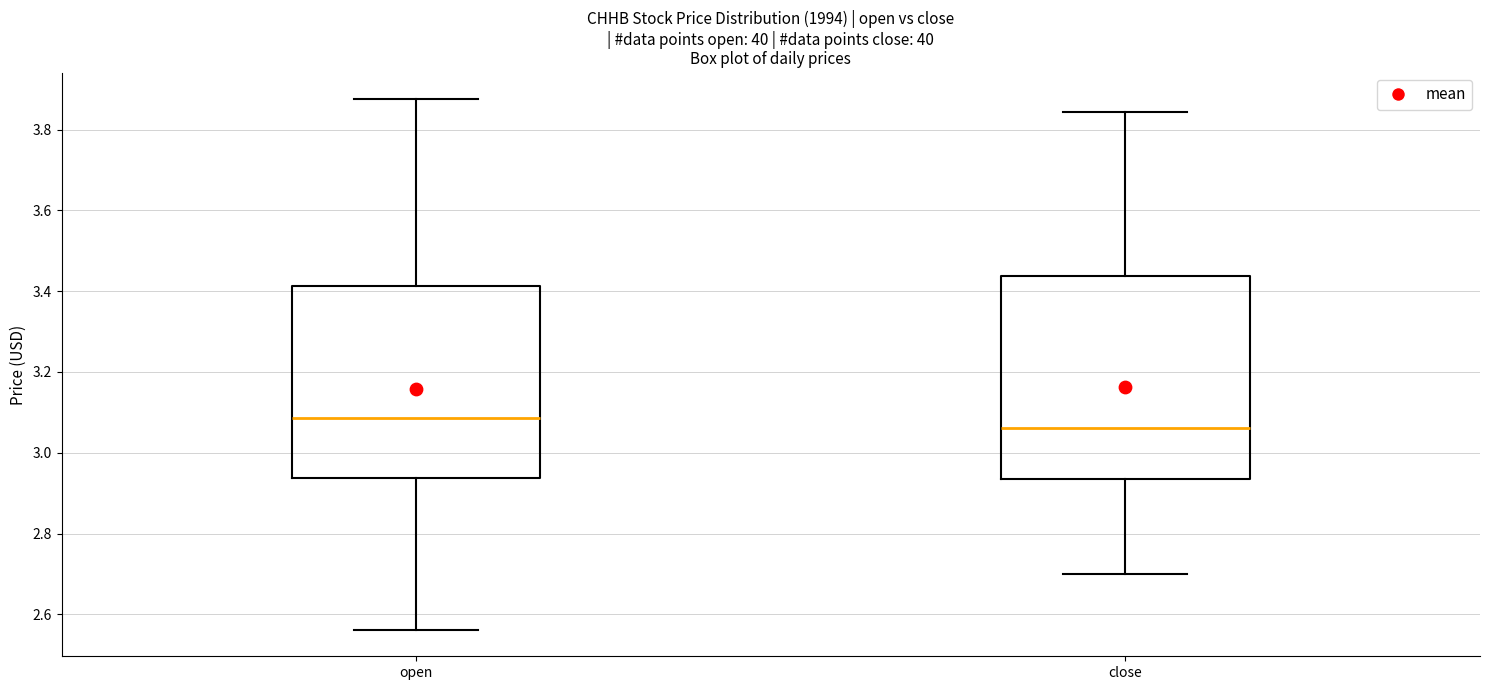

Reading left to right, read every box against the y-axis: the position of its median line, the range the box covers, and the ends of its whiskers. The values are not printed on the chart, so give them approximately, as read against the axis.

open: median 3.08, box 2.94 to 3.42, whiskers 2.56 to 3.88
close: median 3.06, box 2.94 to 3.44, whiskers 2.70 to 3.84